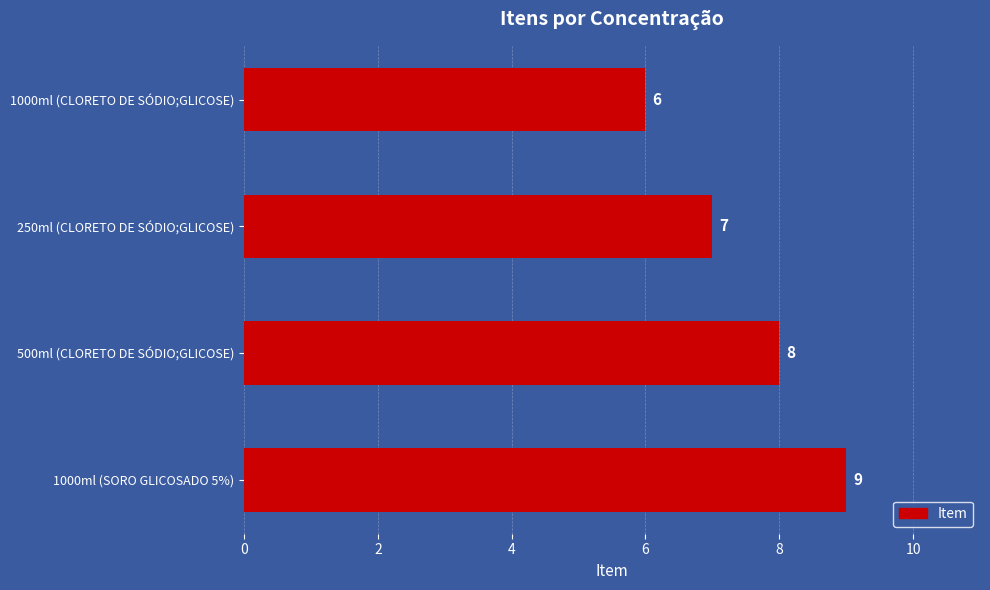

What value does the data have at 1000ml (SORO GLICOSADO 5%)?

9